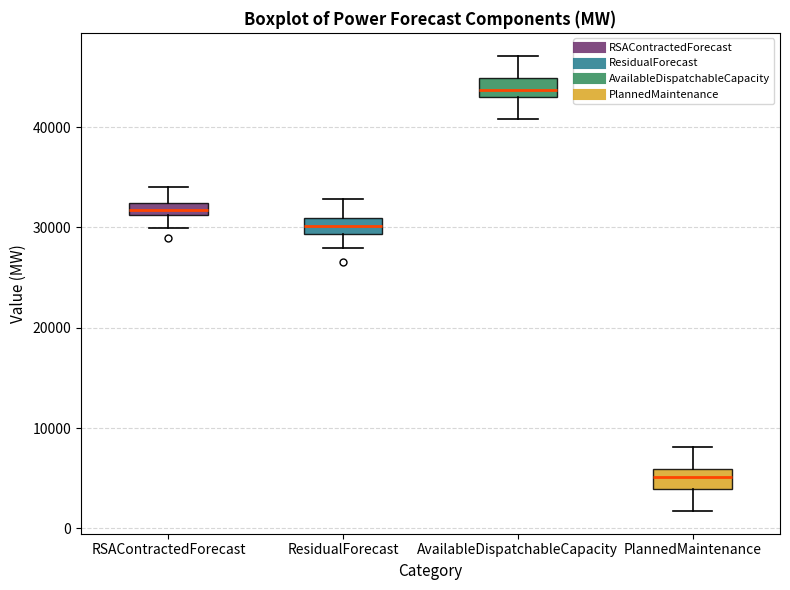

Where does the lower whisker of the box for PlannedMaintenance end on the y-axis? The values are not printed on the chart, so give them approximately, as read against the axis.

2000